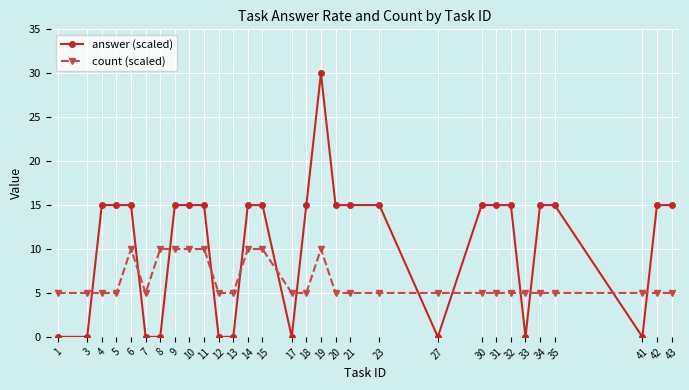

The value of answer (scaled) at 3 is 0. True or false?

True